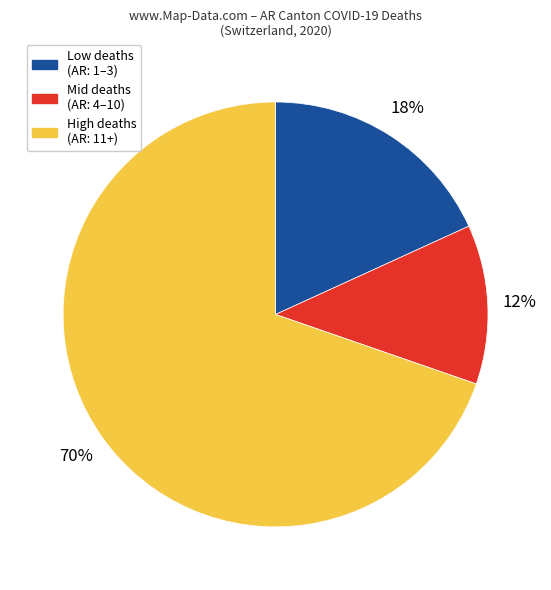

What is the smallest slice in the pie chart?

Mid deaths (AR: 4–10)